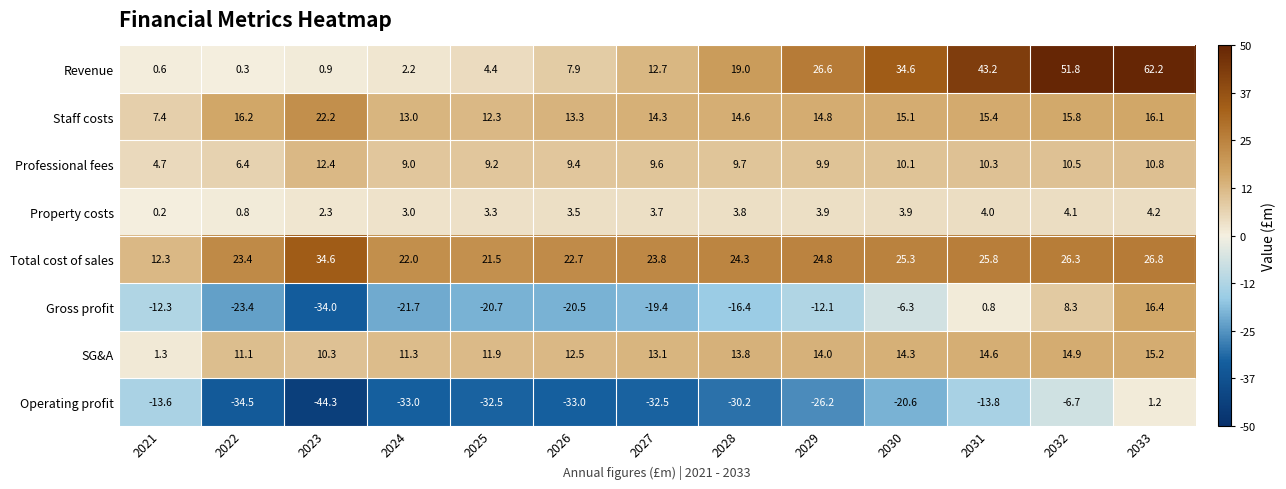

Which series has the largest total across all categories?

Total cost of sales